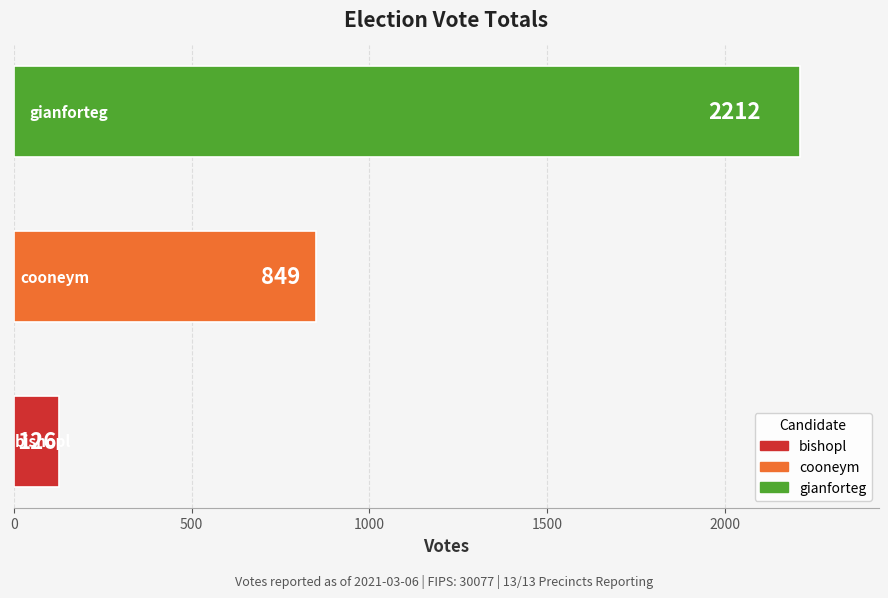

How many values are between 126 and 2212?

3